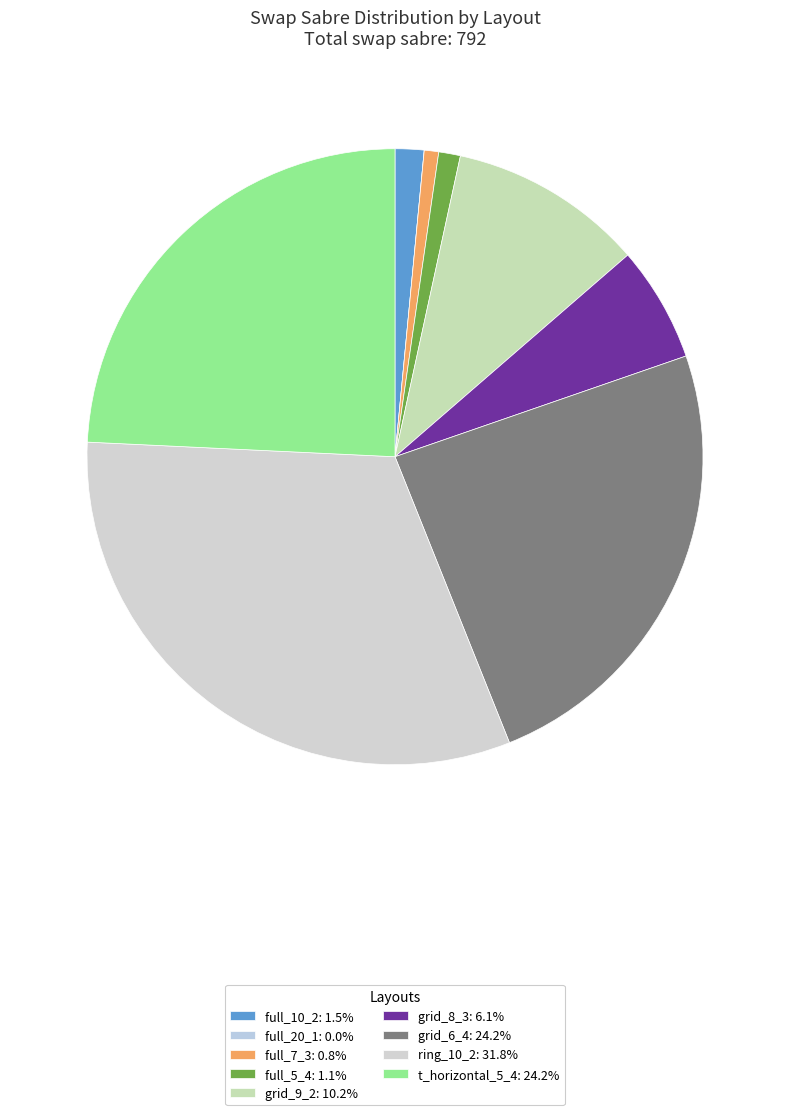

The ring_10_2 slice represents 32% of the pie. True or false?

True